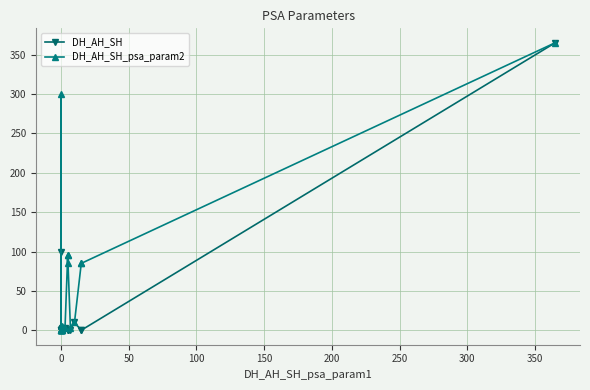

Rank the series by their average value, from highest to lowest.

DH_AH_SH_psa_param2, DH_AH_SH